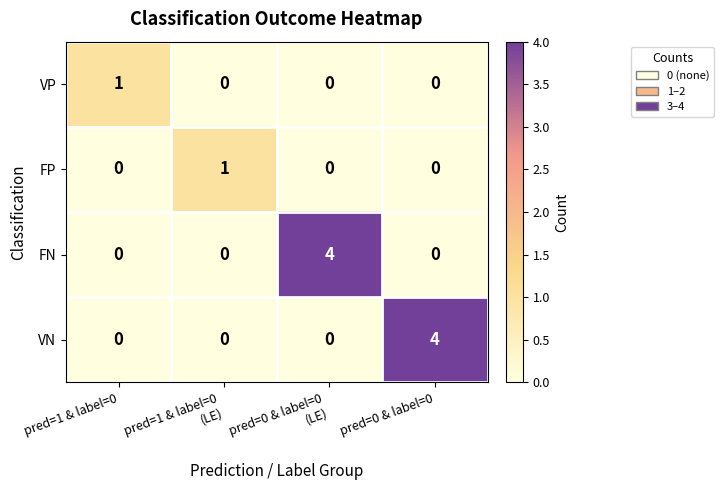

What is the total value across all series at pred=0 & label=0?

4